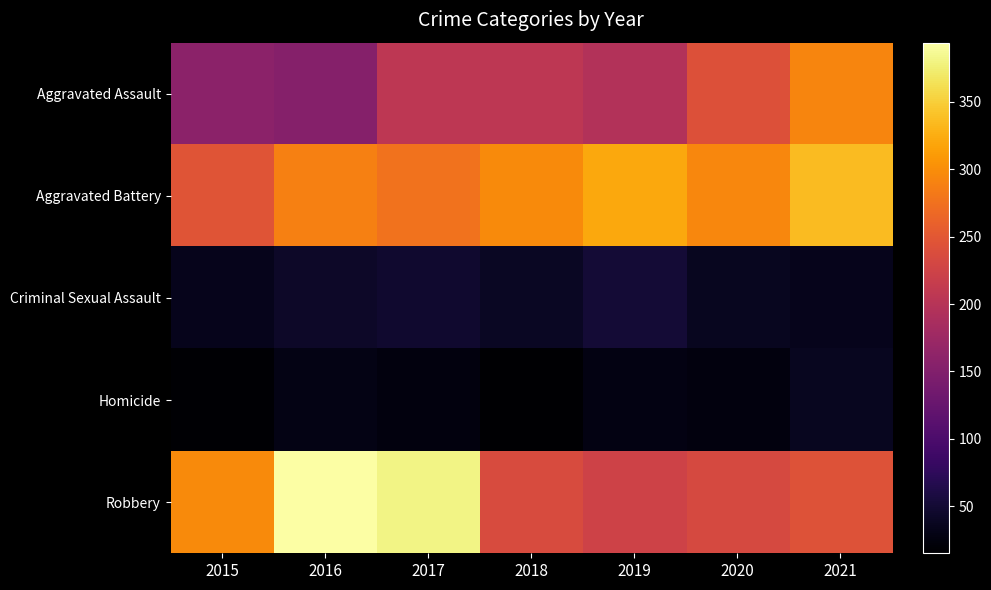

What is the maximum value shown in the chart?

394